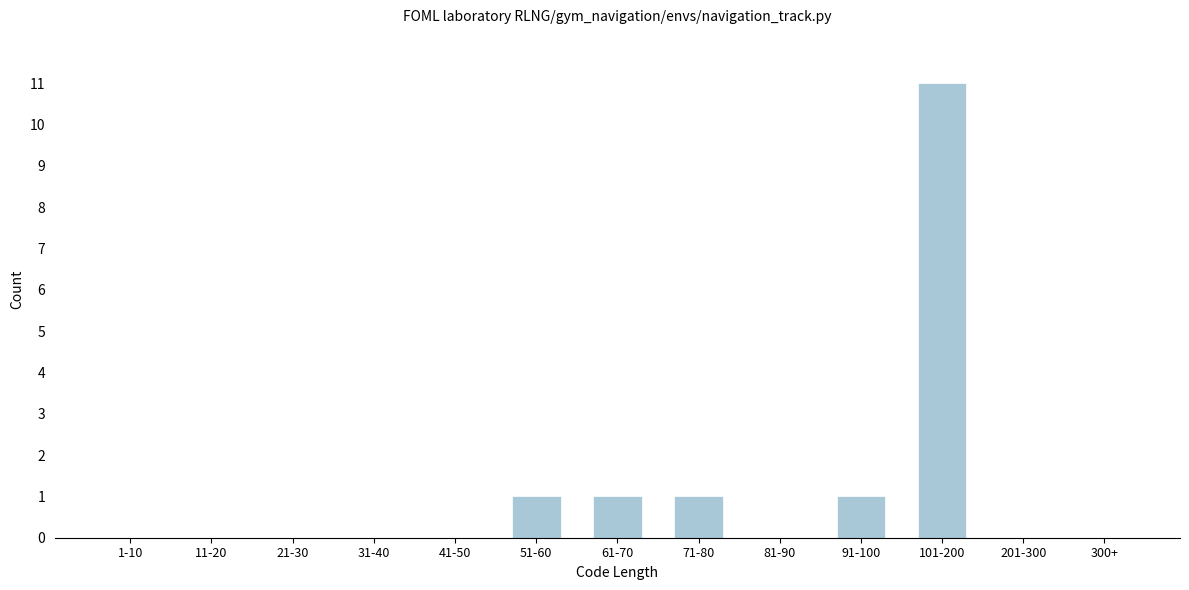

Reading right to left, extract all data points from this chart.

300+=0	201-300=0	101-200=11	91-100=1	81-90=0	71-80=1	61-70=1	51-60=1	41-50=0	31-40=0	21-30=0	11-20=0	1-10=0